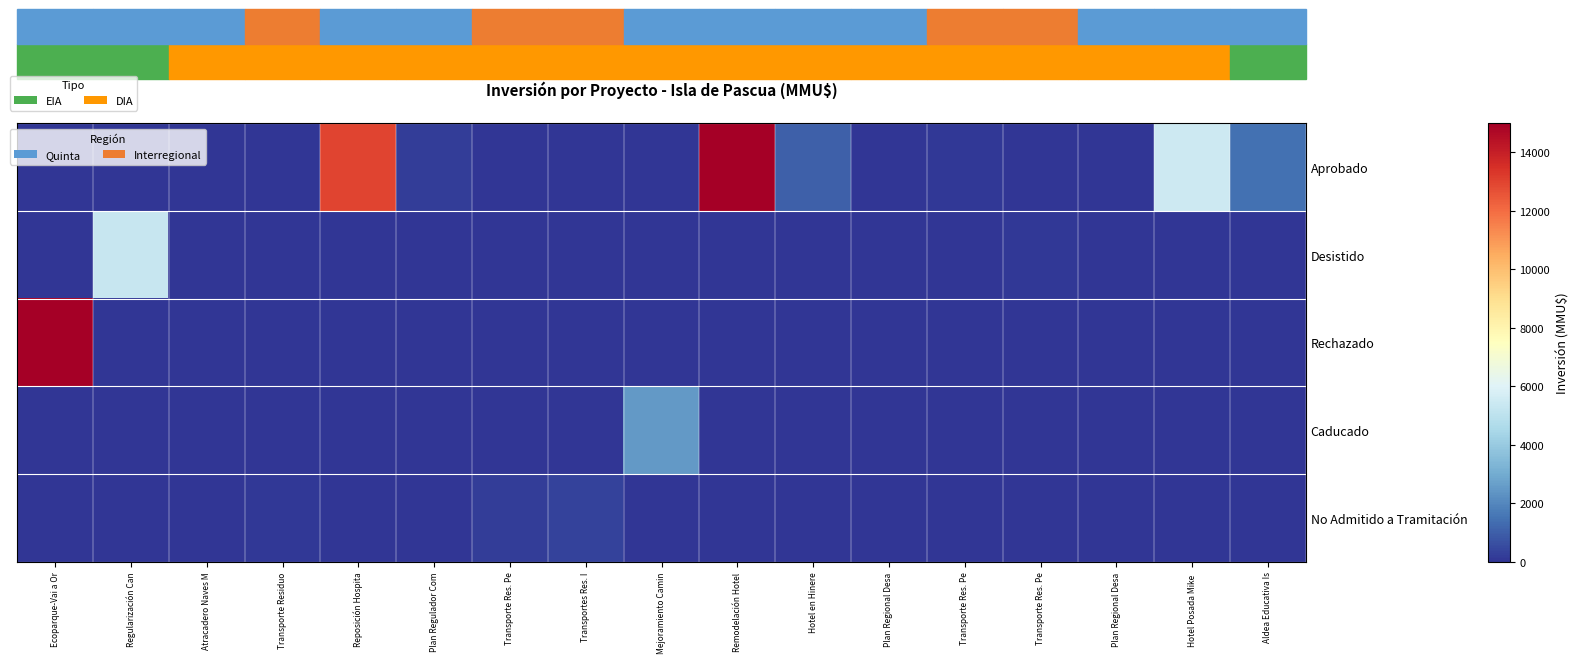

Which category has the lowest value across all series?

Ecoparque-Vai a Or